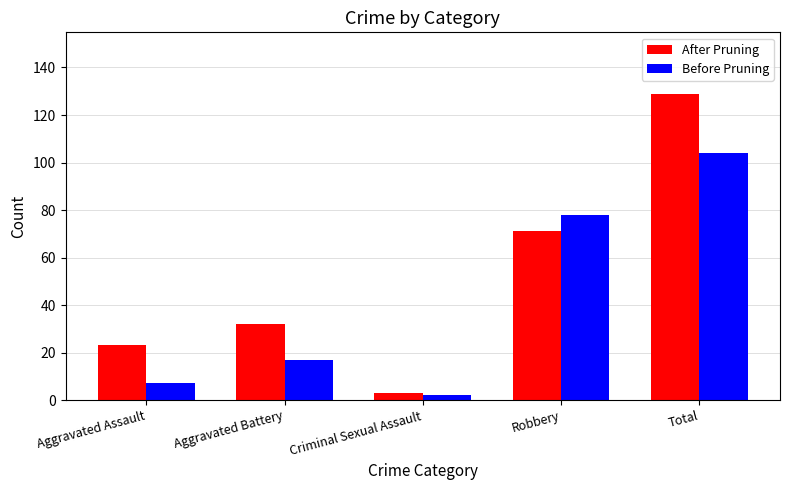

How many series are shown in this chart?

2